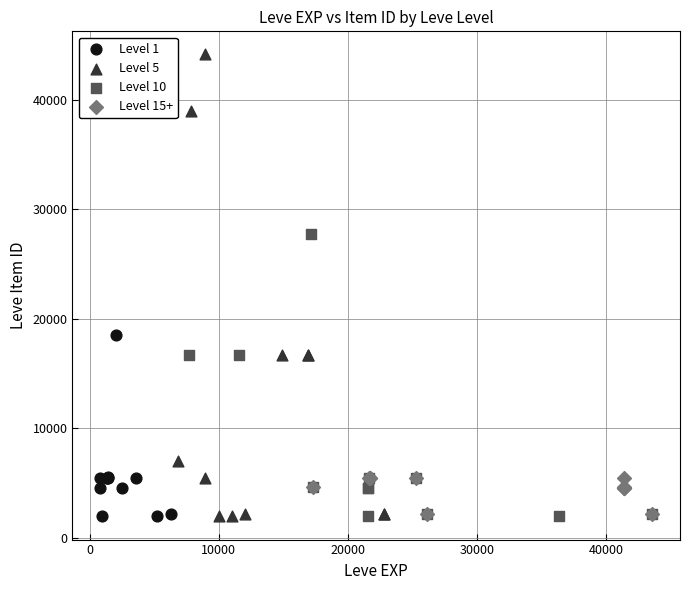

Which series reaches the maximum Y coordinate?

Level 5